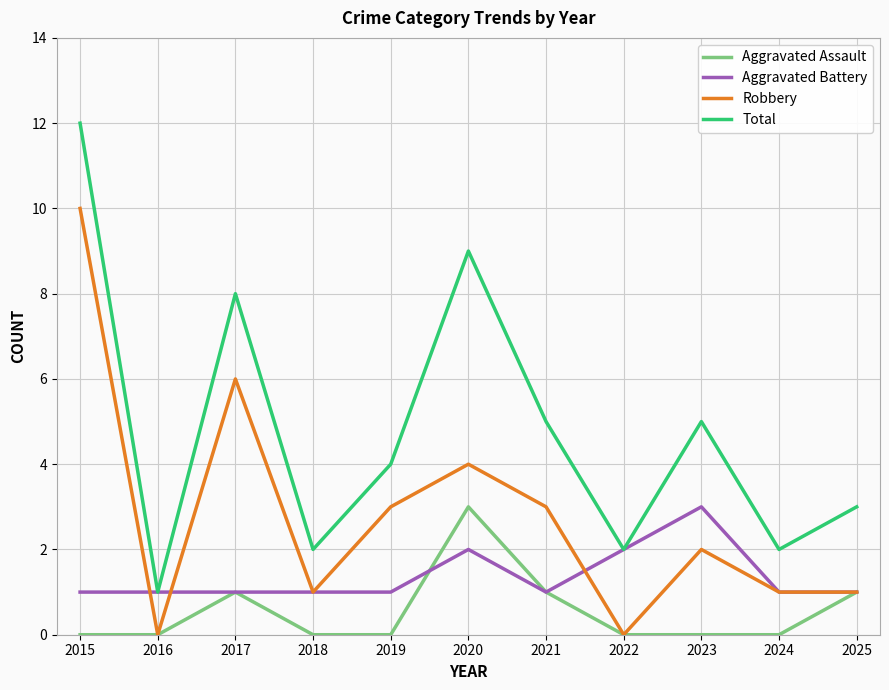

Between 2017 and 2018, which series saw the biggest shift?

Total